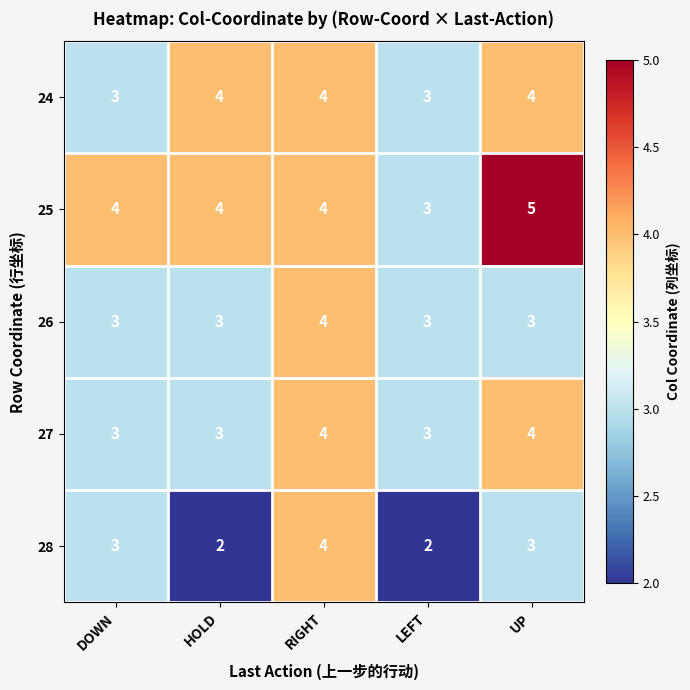

What is the average value of the 24 series?

4